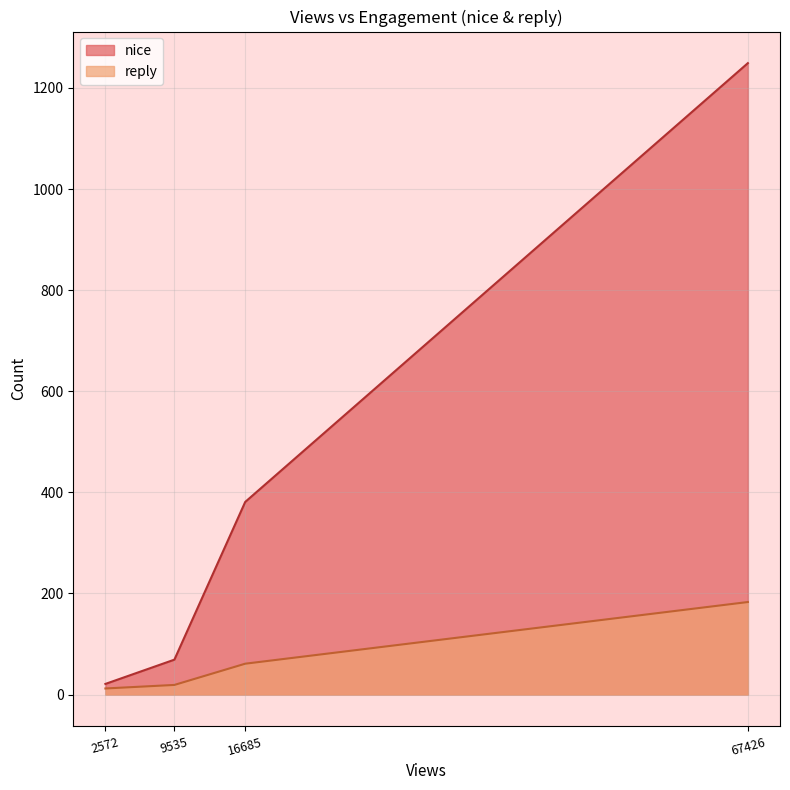

What is the sum of all nice values?

1720